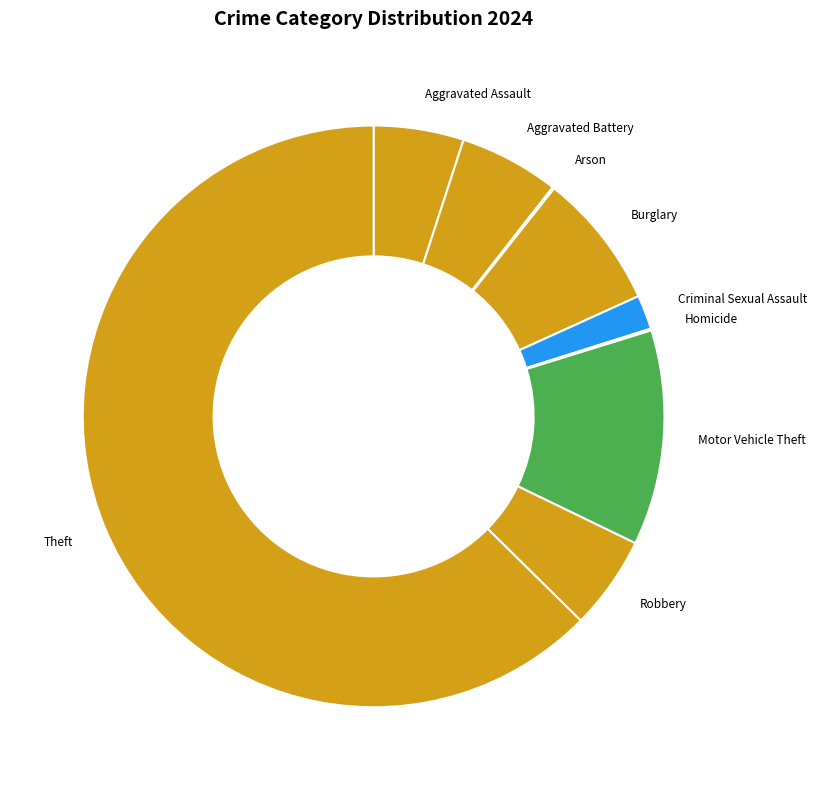

Is it true that Motor Vehicle Theft is 6% of the pie?

False